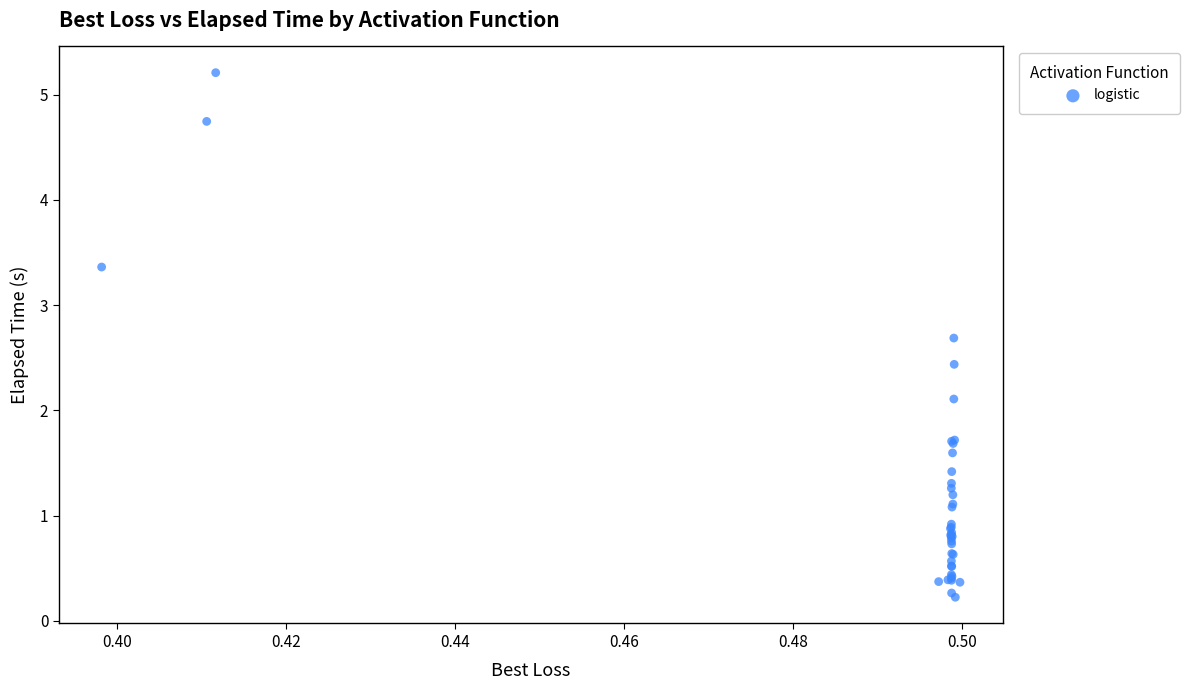

What Y value in the scatter plot is closest to 2?

2.1